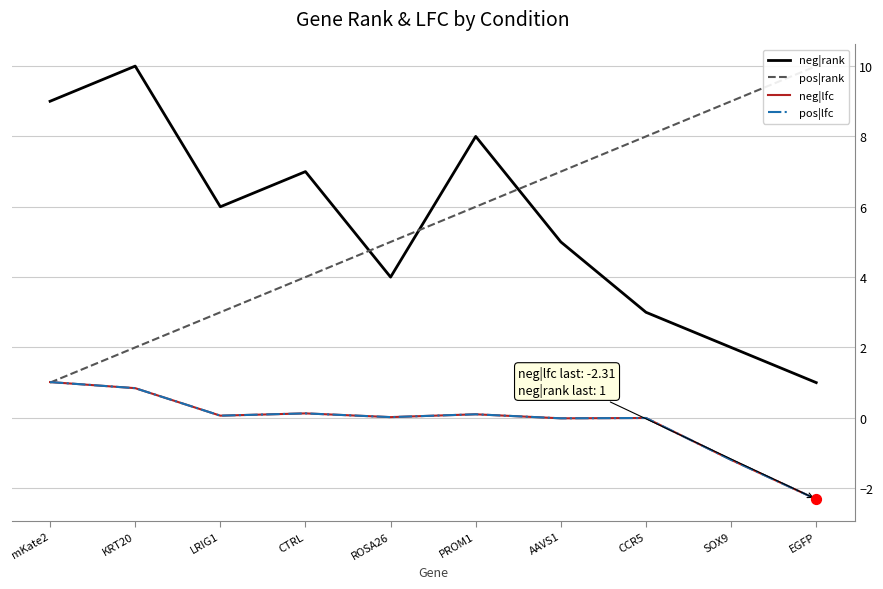

Which series reaches the maximum Y coordinate?

neg|rank